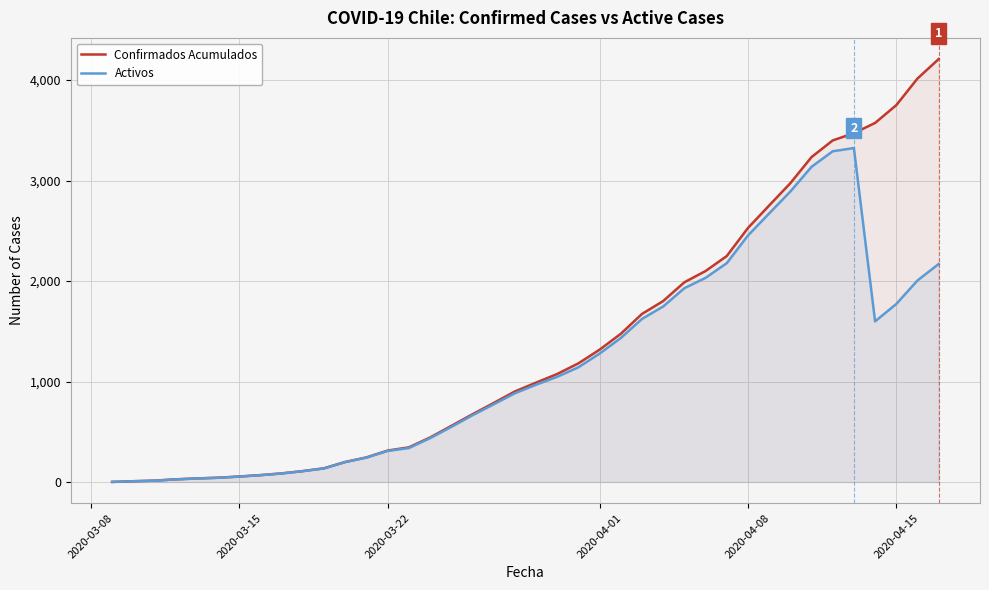

Rank the series by their maximum value, from highest to lowest.

Confirmados Acumulados, Activos